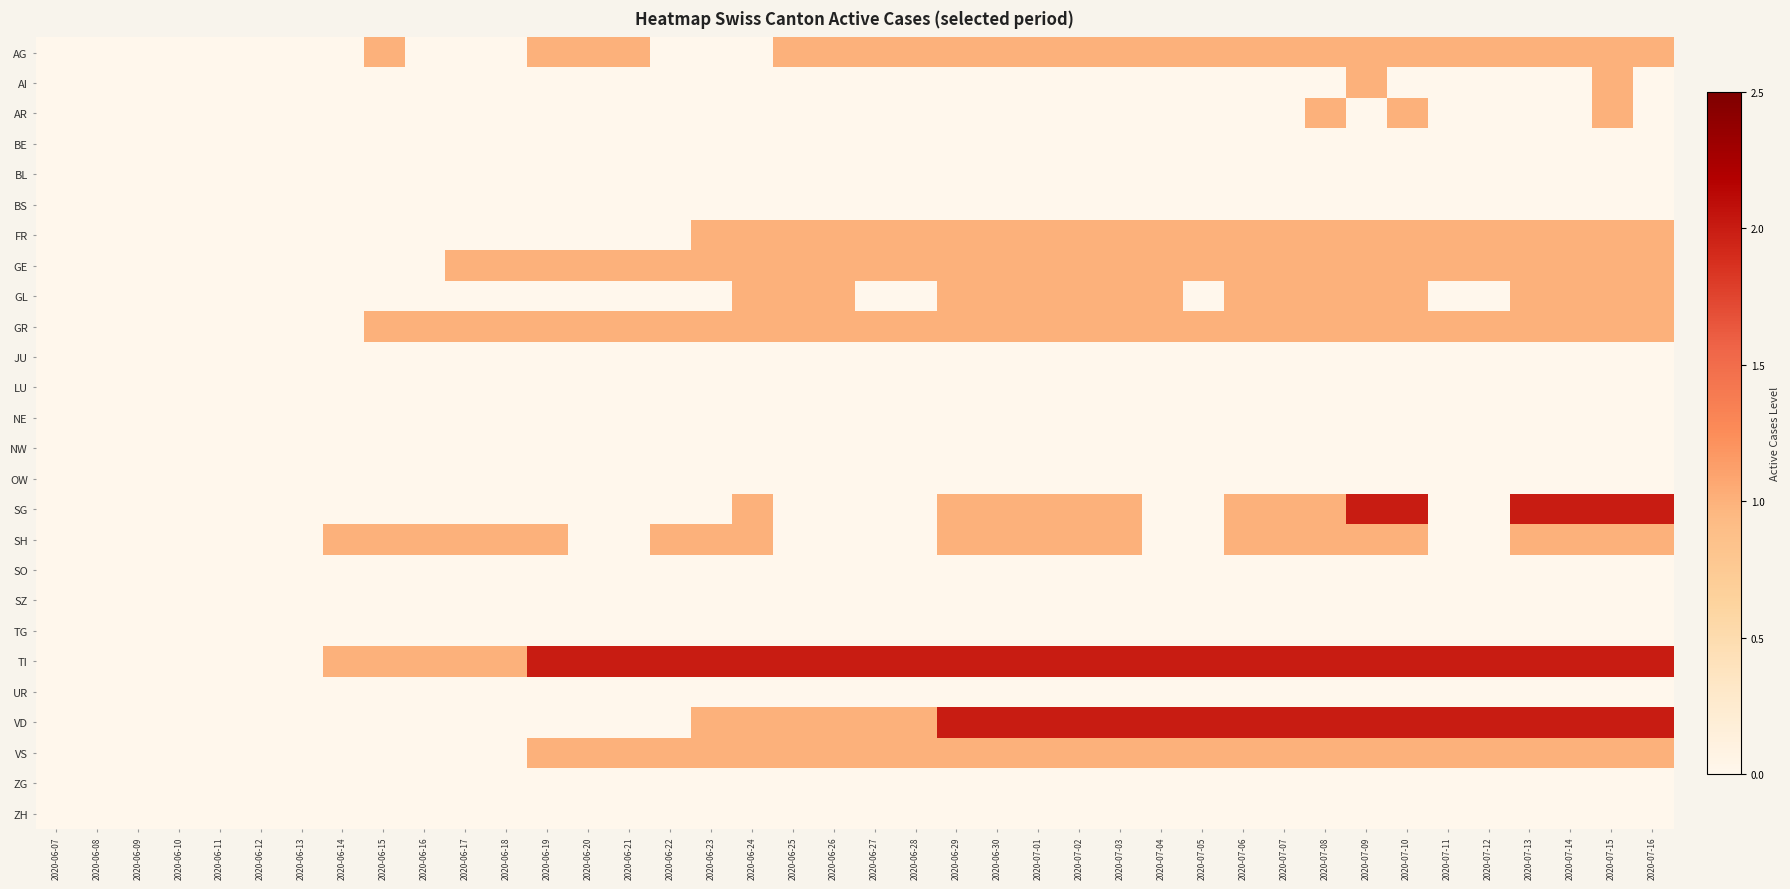

The NW series shows 0 at 2020-06-17. True or false?

True